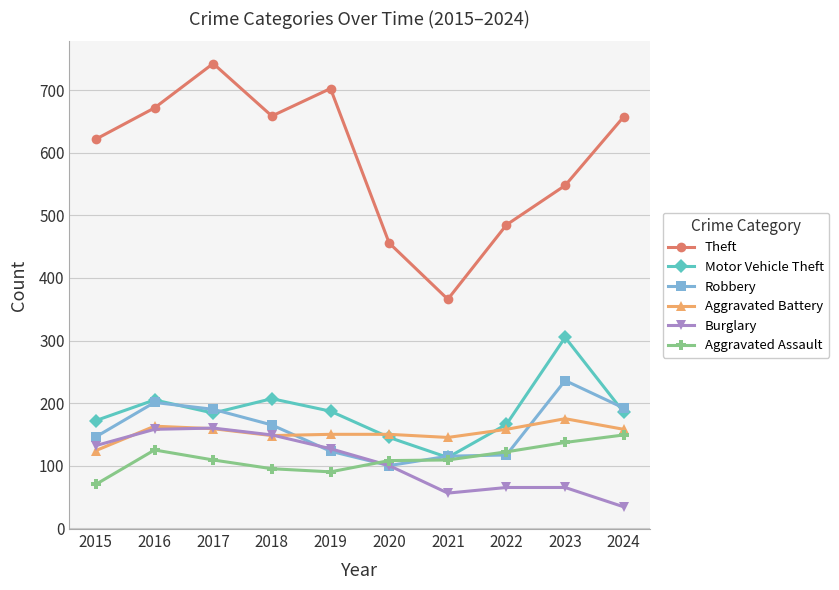

What is the minimum value shown in the chart?

34